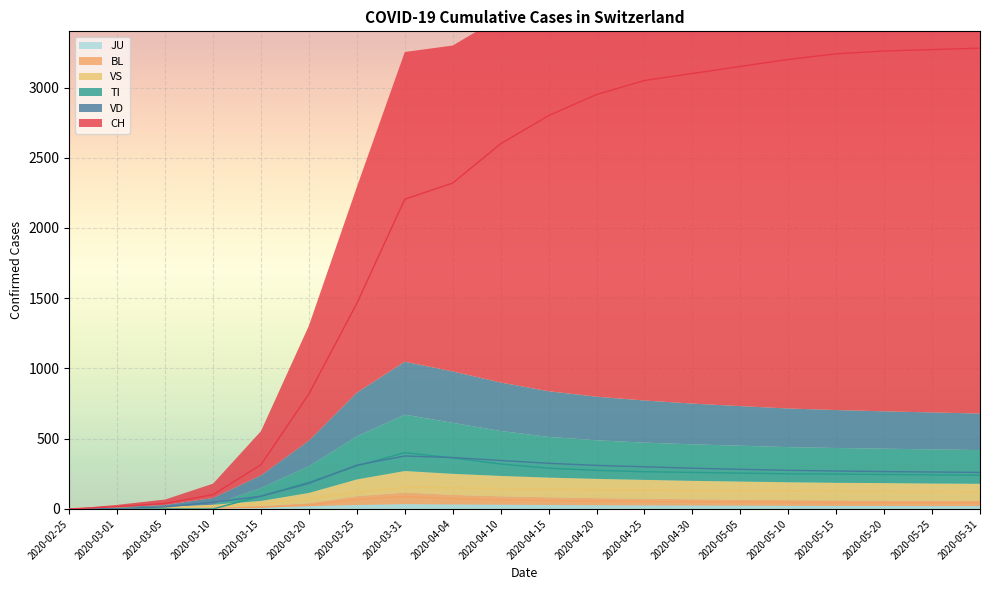

What is the maximum value shown in the chart?

3280